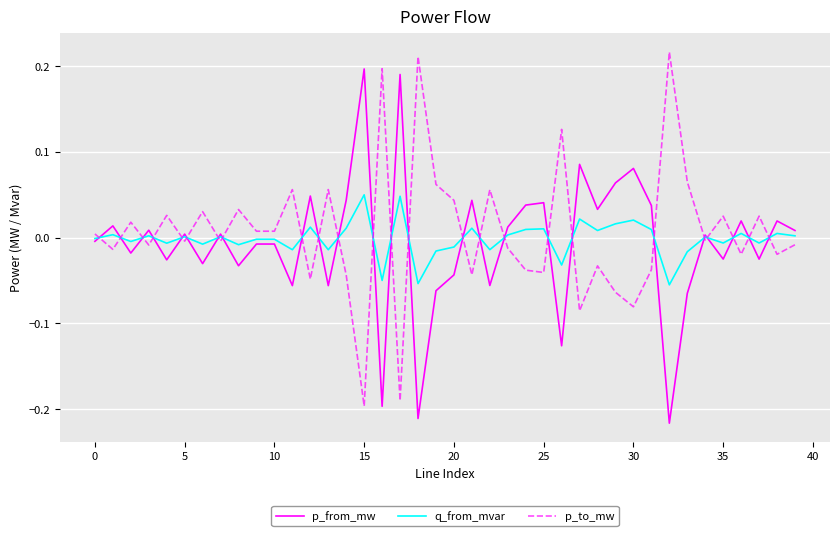

After their last crossing, which series has the higher values: p_to_mw or p_from_mw?

p_from_mw